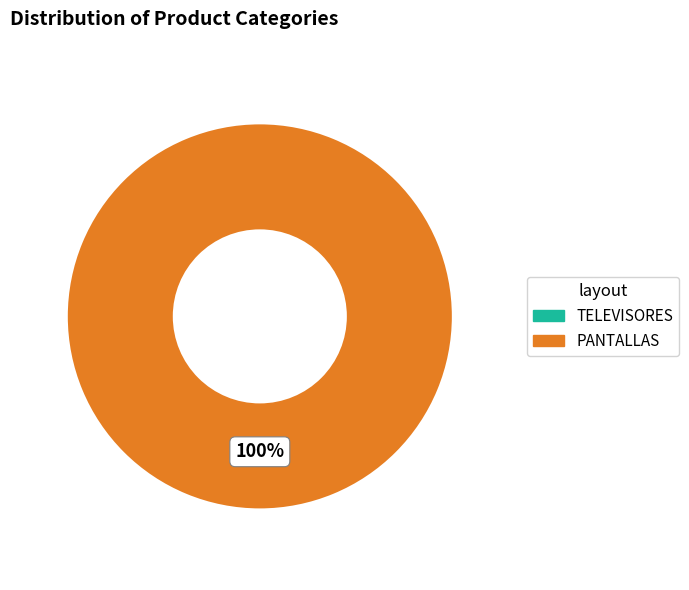

What percentage is the PANTALLAS slice, to the nearest percent?

100%